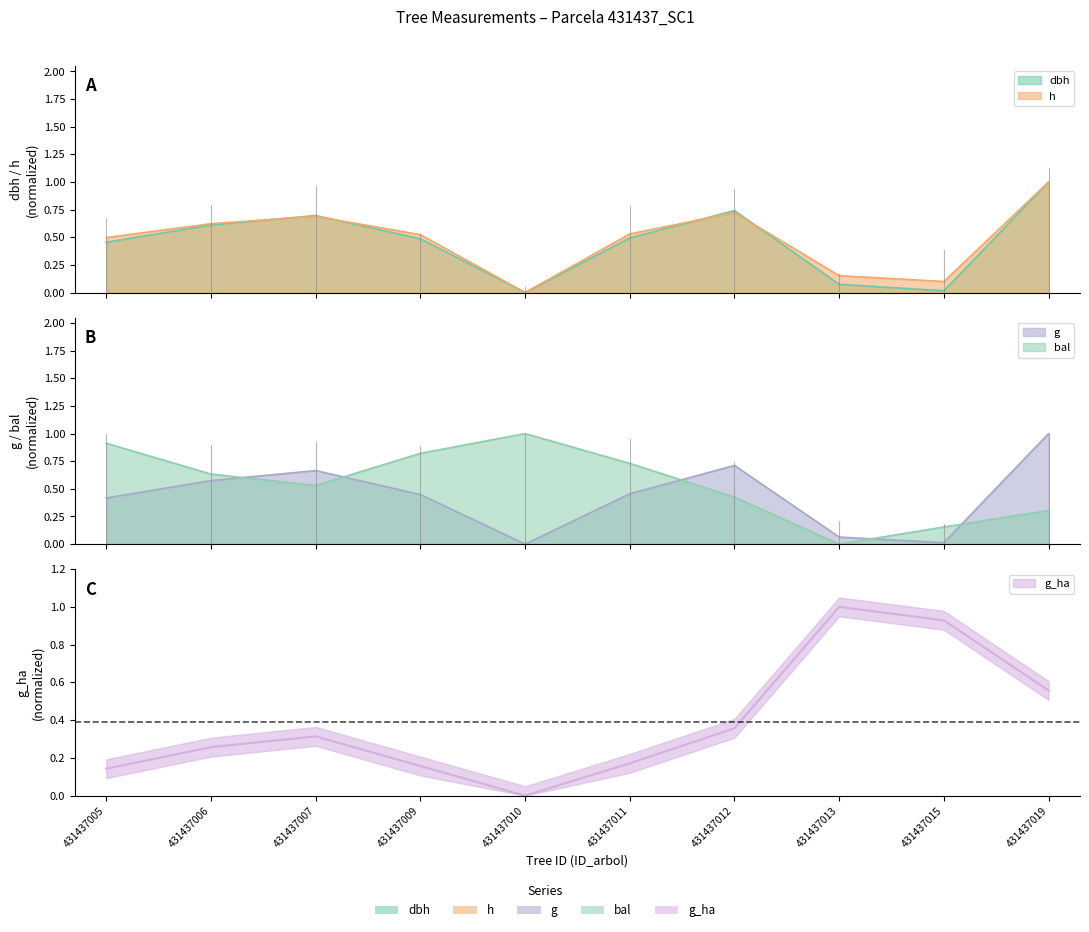

True or false: dbh has more than 2 interior local peaks.

False